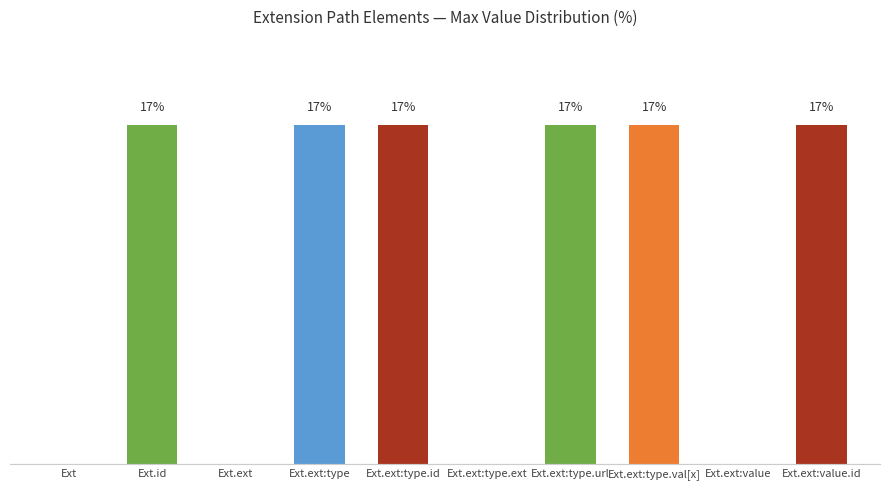

Reading left to right, transcribe all the data shown in this chart.

Ext=0.0	Ext.id=16.7	Ext.ext=0.0	Ext.ext:type=16.7	Ext.ext:type.id=16.7	Ext.ext:type.ext=0.0	Ext.ext:type.url=16.7	Ext.ext:type.val[x]=16.7	Ext.ext:value=0.0	Ext.ext:value.id=16.7